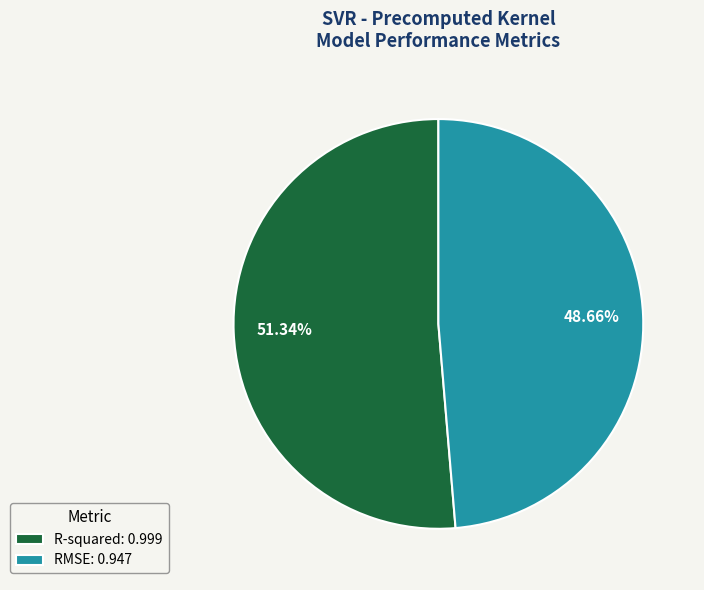

Is there any slice that represents more than half of the pie?

Yes